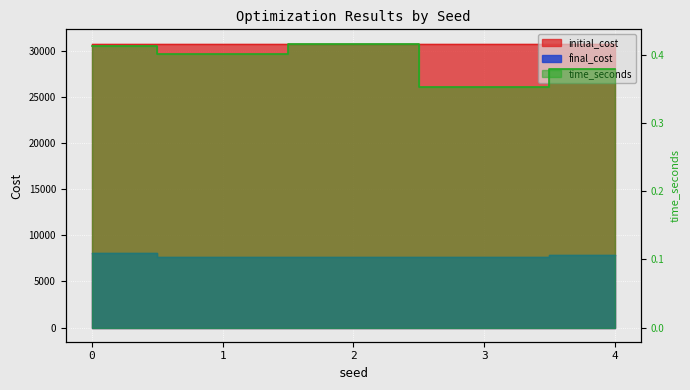

What value does the time_seconds series have at 0?

0.4